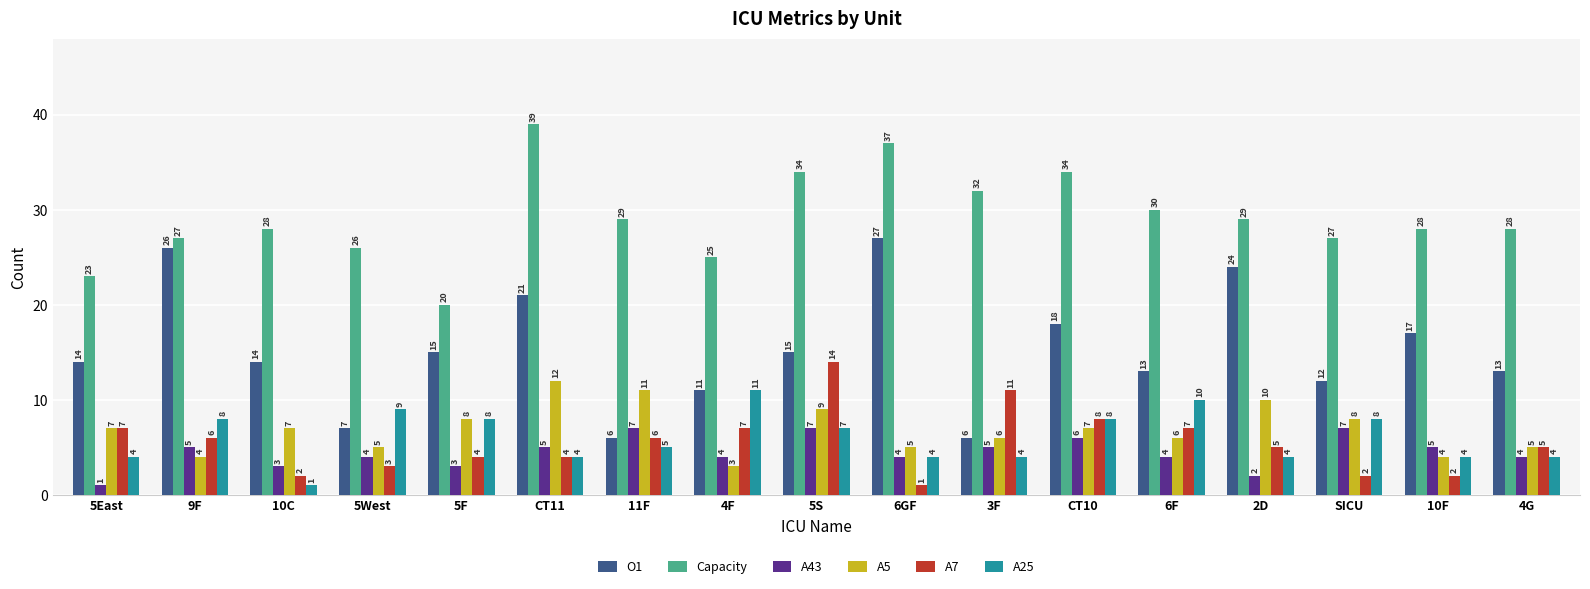

How many A43 values are between 4 and 5?

9